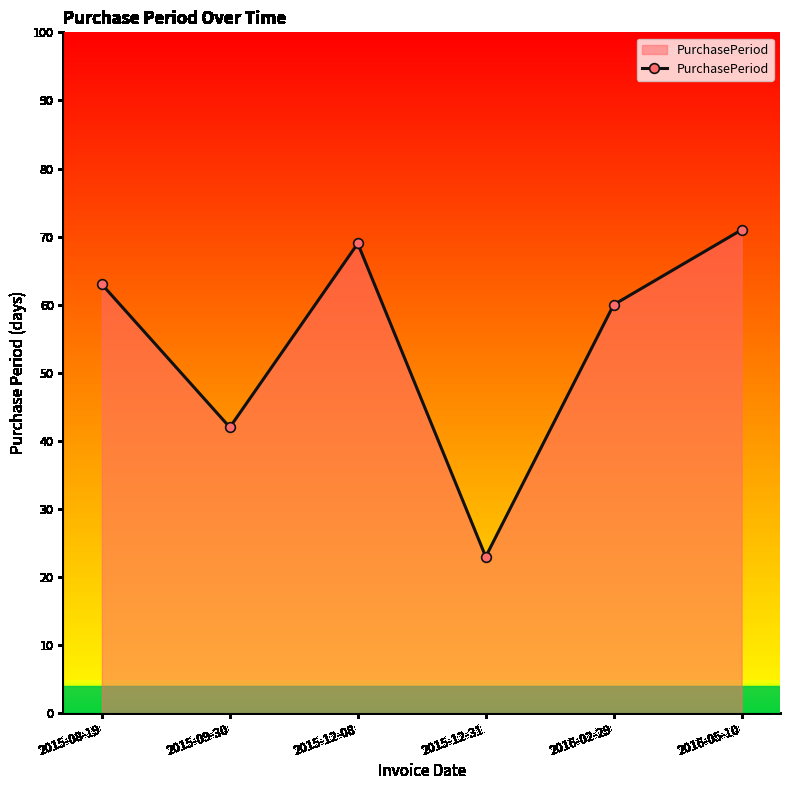

What is the label of the 2nd point from the left?

2015-09-30